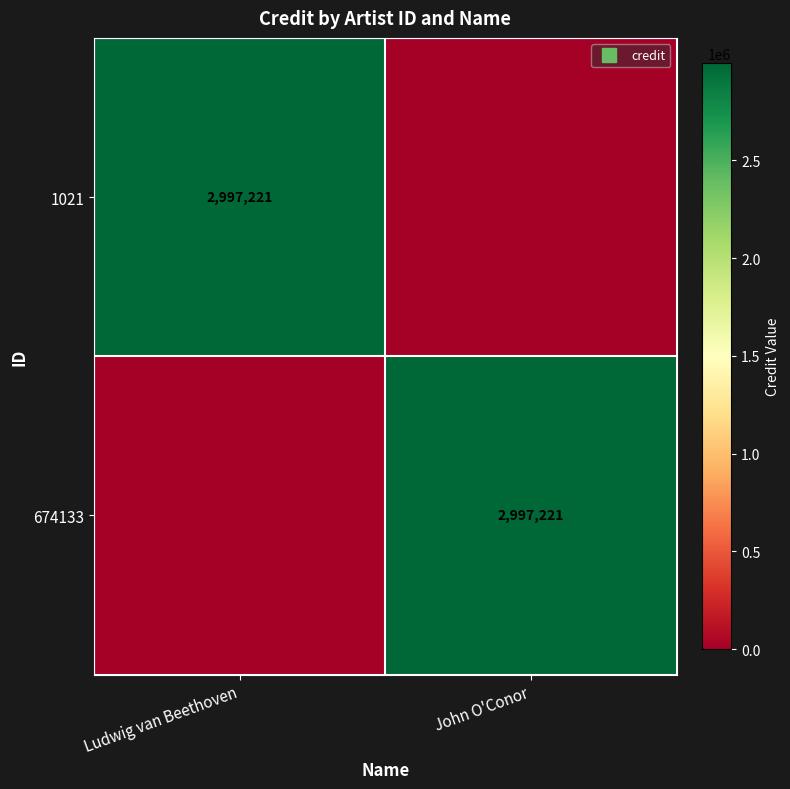

How many values in 1021 are above zero?

1